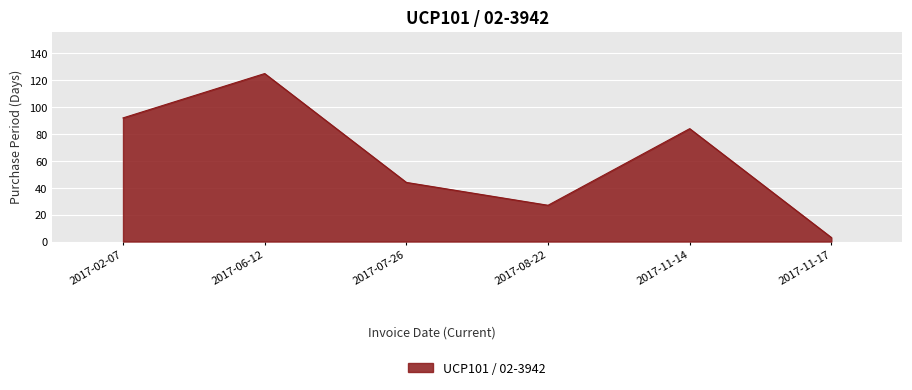

Rank the categories by value from highest to lowest.

2017-06-12, 2017-02-07, 2017-11-14, 2017-07-26, 2017-08-22, 2017-11-17